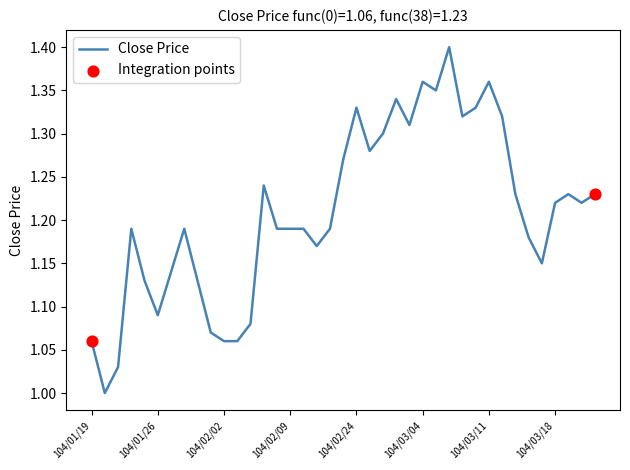

What is the difference between the maximum and minimum values?

0.4